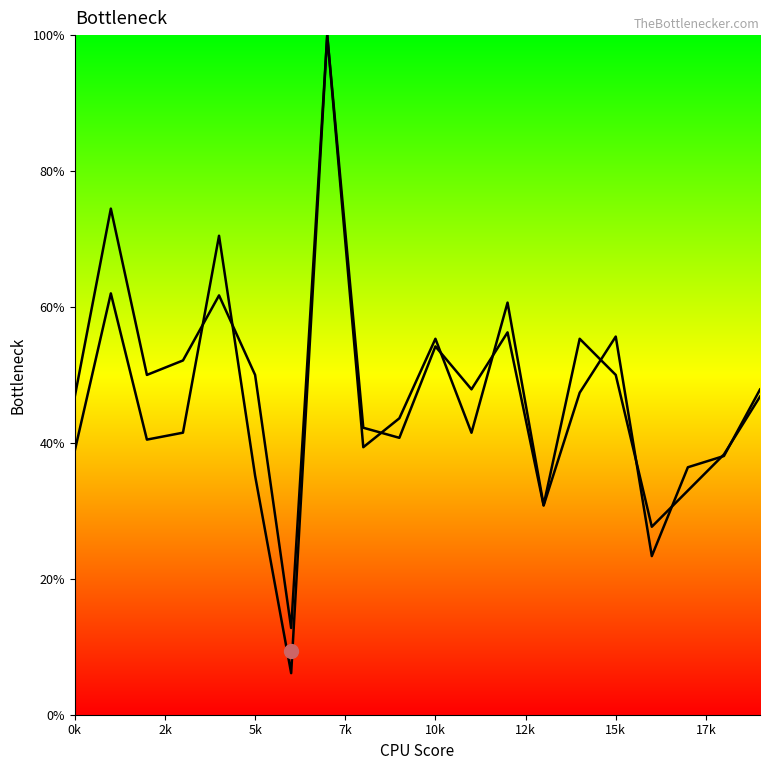

Is it true that col_1 equals 11.1 at 11?

False